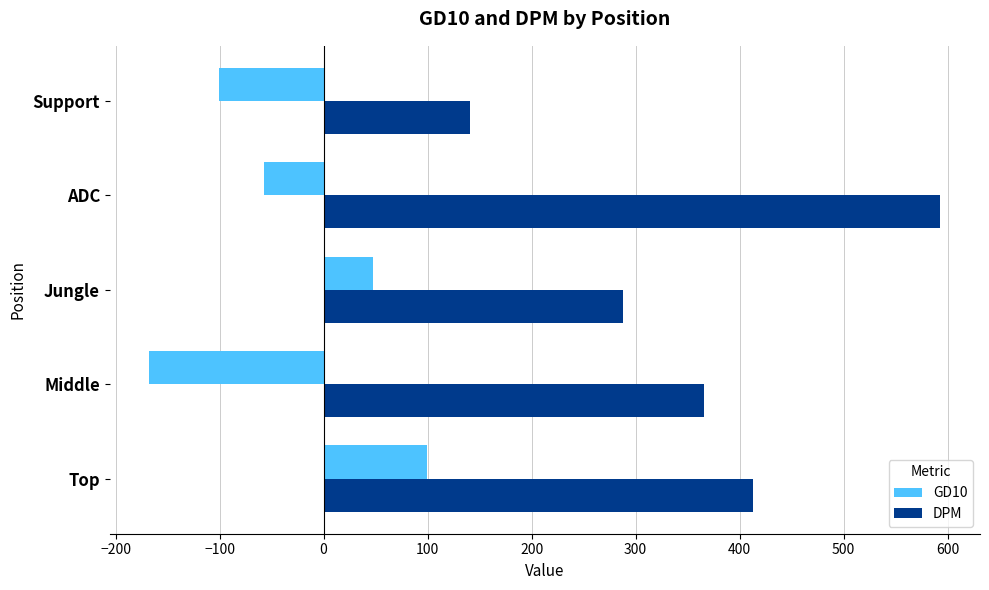

List the series in order of their overall mean, lowest first.

GD10, DPM